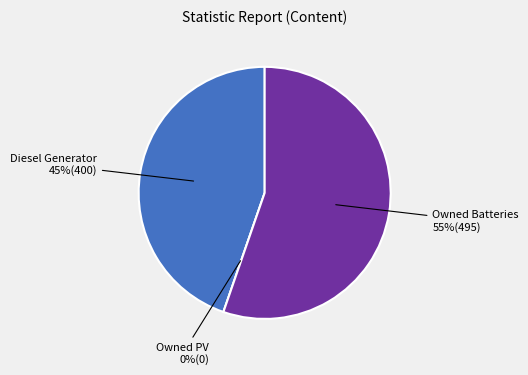

What percentage do Diesel Generator and Owned PV together represent?

44.7%